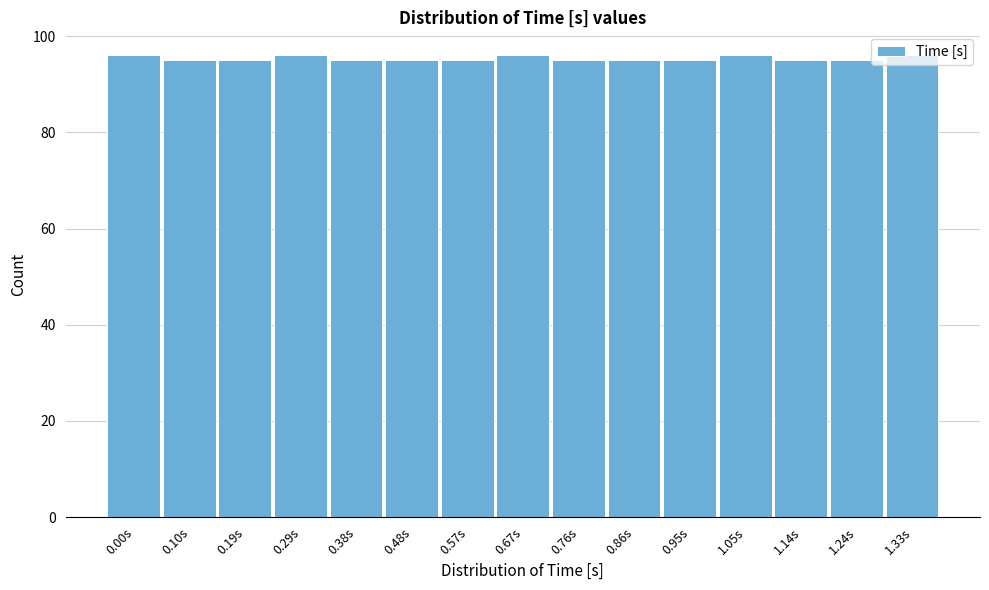

What is the average value?

95